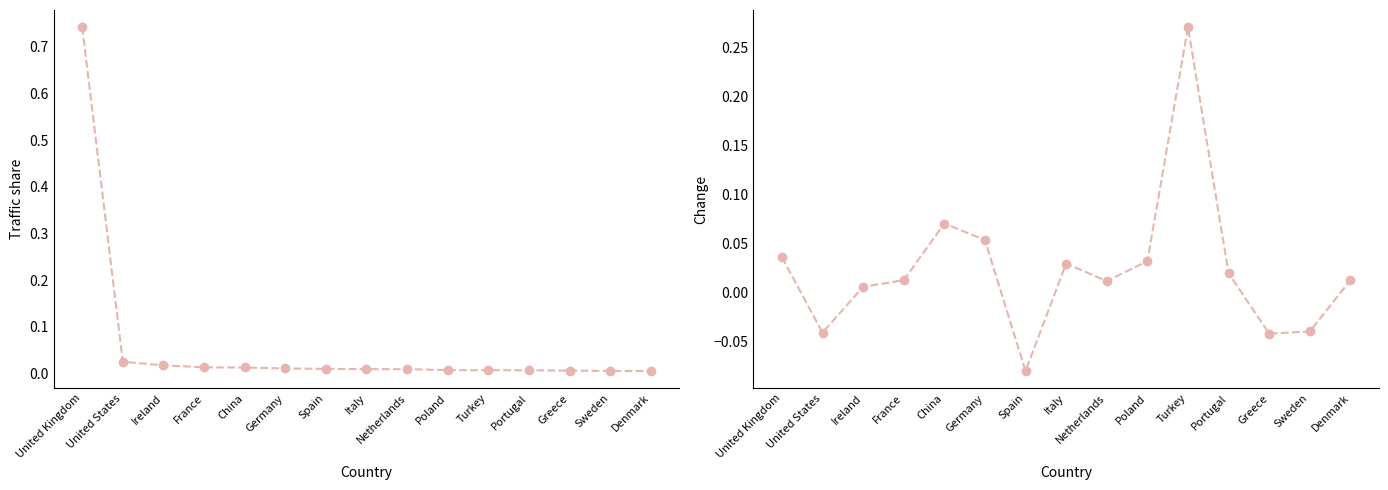

Reading left to right, extract all data points from this chart.

Traffic share: 0.7	0.0	0.0	0.0	0.0	0.0	0.0	0.0	0.0	0.0	0.0	0.0	0.0	0.0	0.0
Change: 0.0	-0.0	0.0	0.0	0.1	0.1	-0.1	0.0	0.0	0.0	0.3	0.0	-0.0	-0.0	0.0